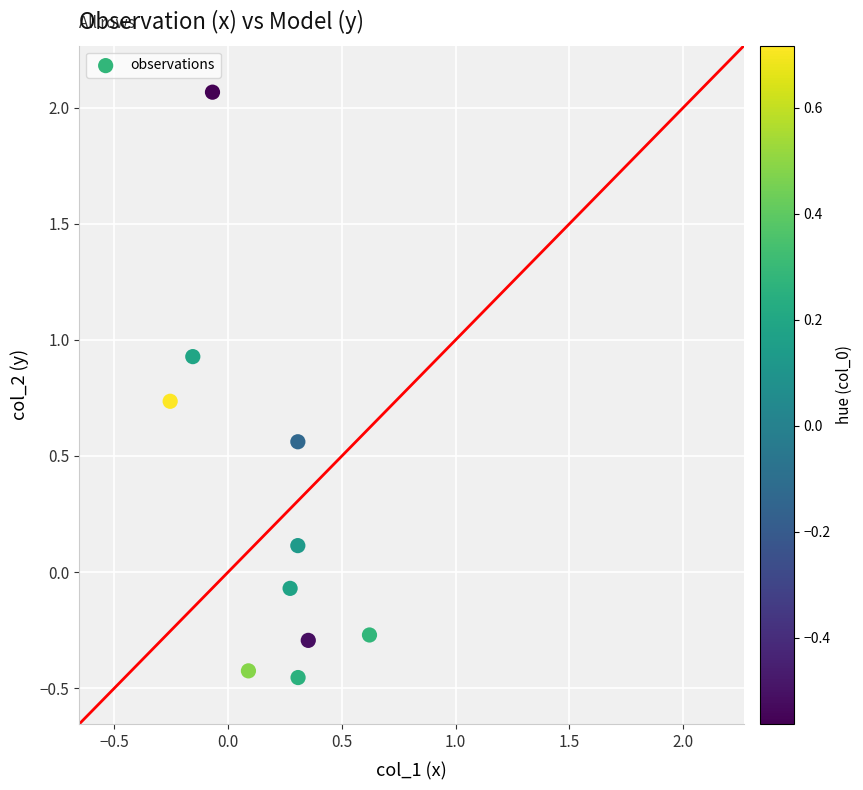

What is the range of Y values (max minus min)?

2.5